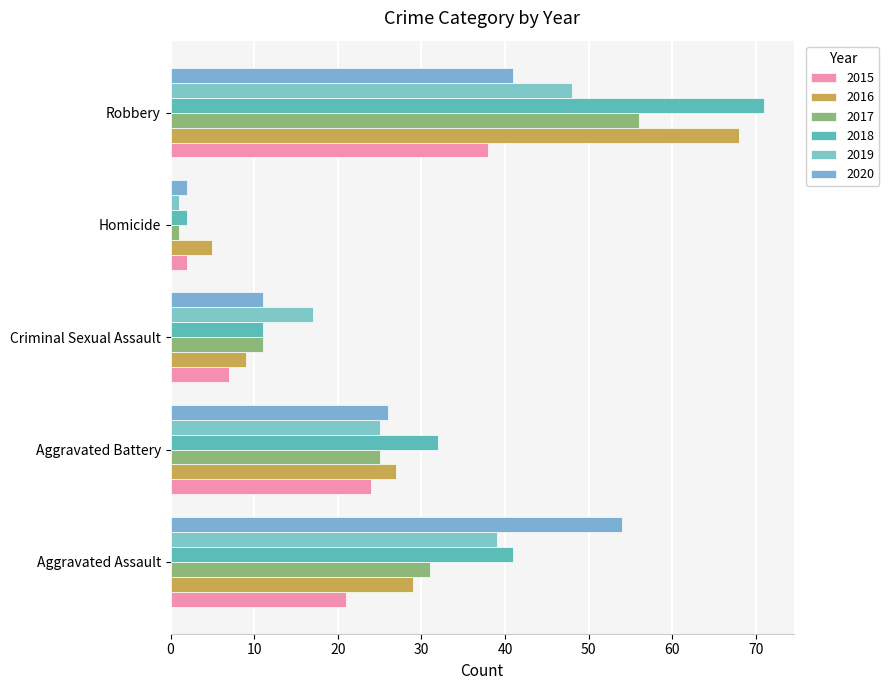

How many 2018 values are between 11 and 41?

3